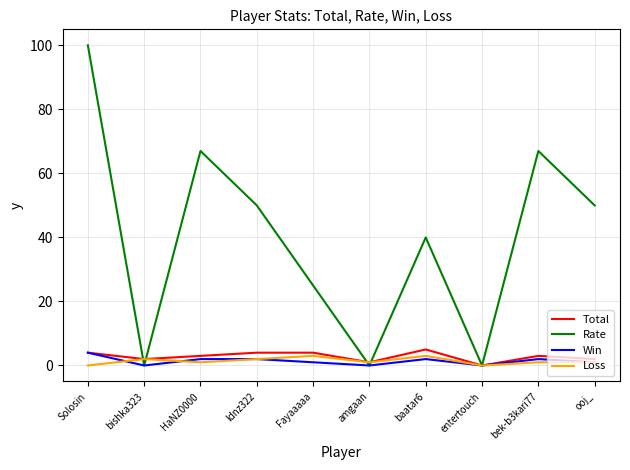

At how many categories does at least one series exceed 49?

5